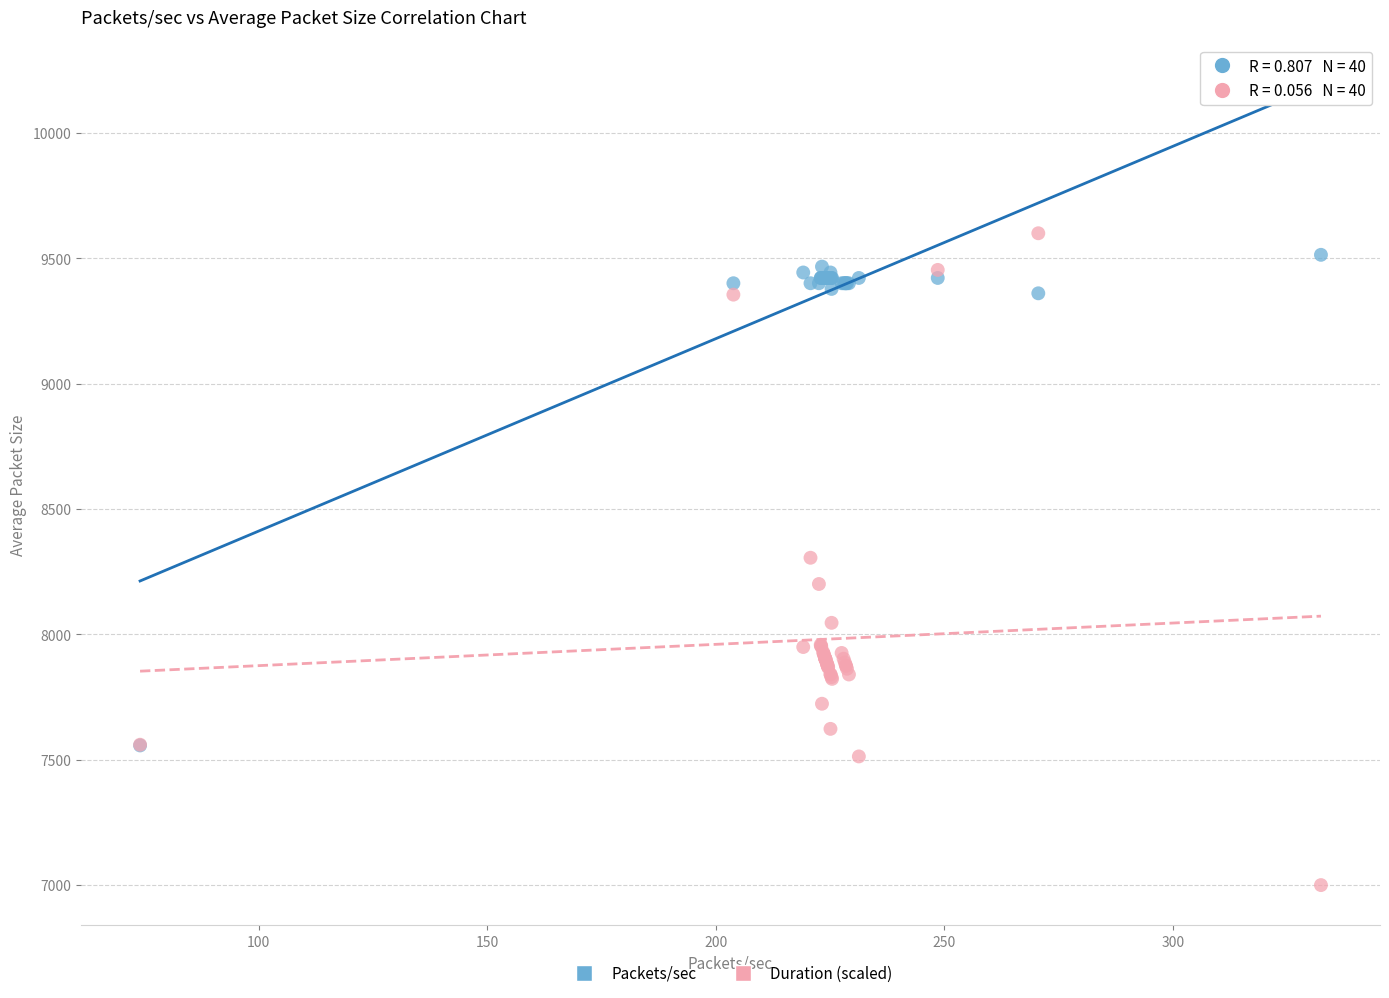

In the Packets/sec series, what Y value is closest to 8535?

9360.5